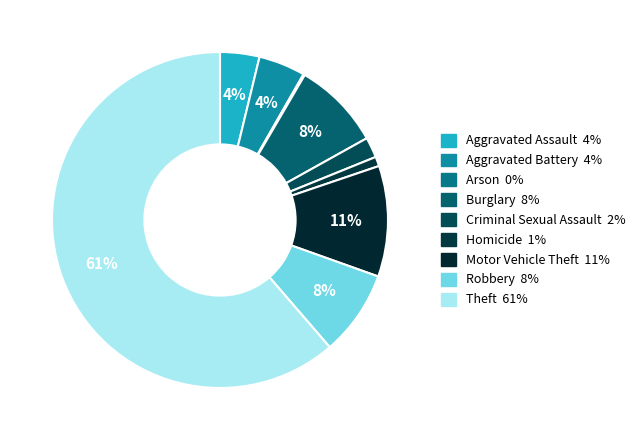

To the nearest percent, what is the difference between the largest and smallest slice percentages?

61%